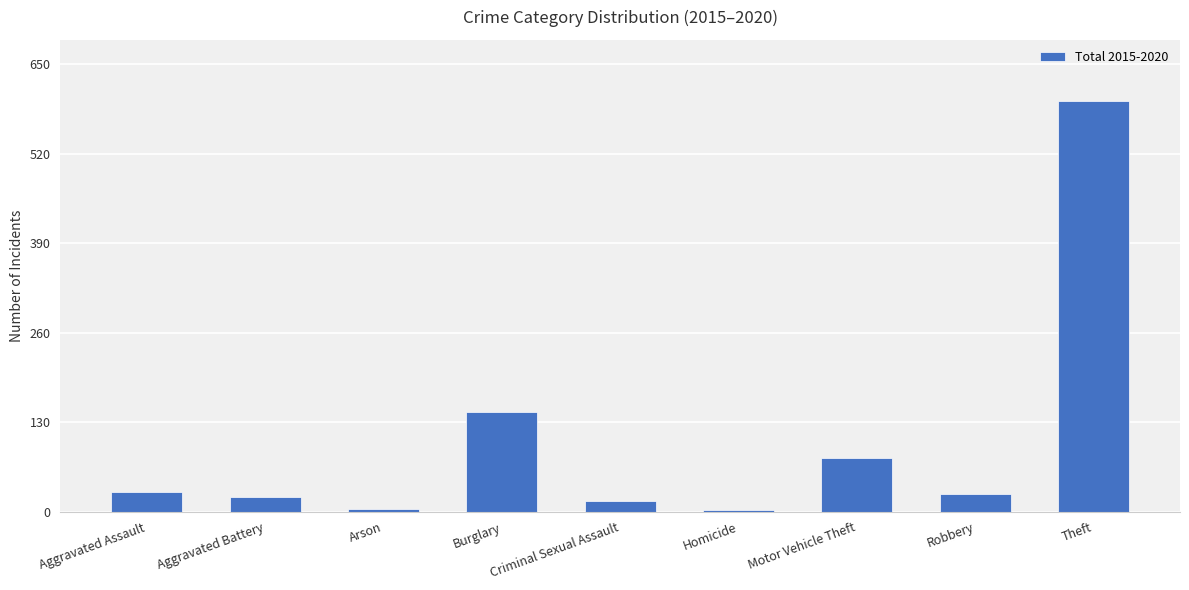

True or false: the data shows 28 at Aggravated Assault.

True